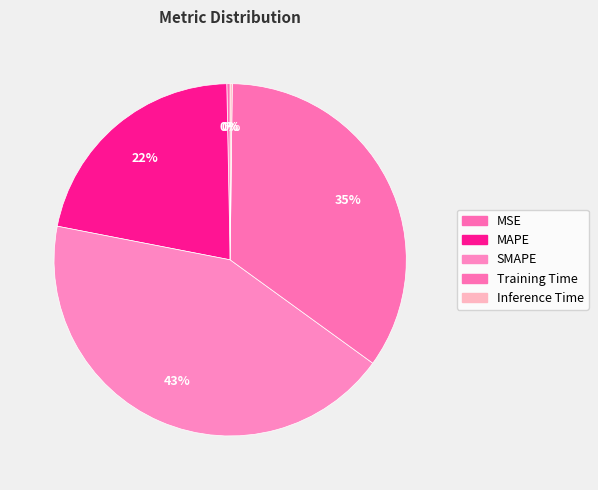

Which slice is the smallest?

Inference Time